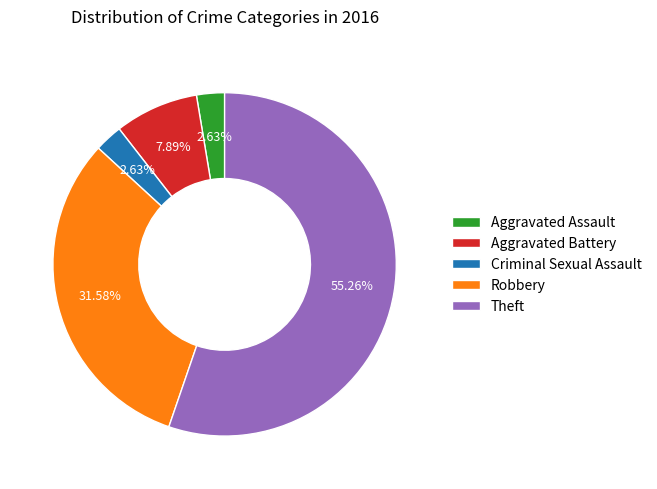

The Theft slice represents 55% of the pie. True or false?

True